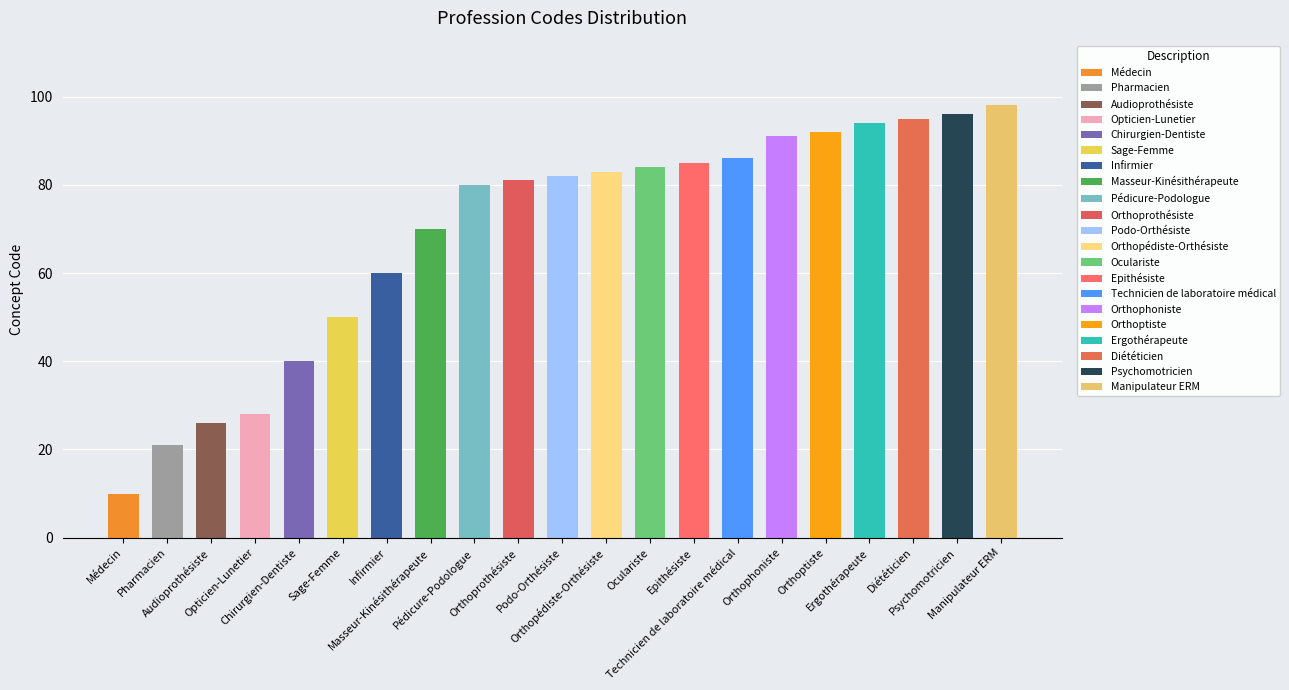

At which label does the data first exceed 82?

Orthopédiste-Orthésiste